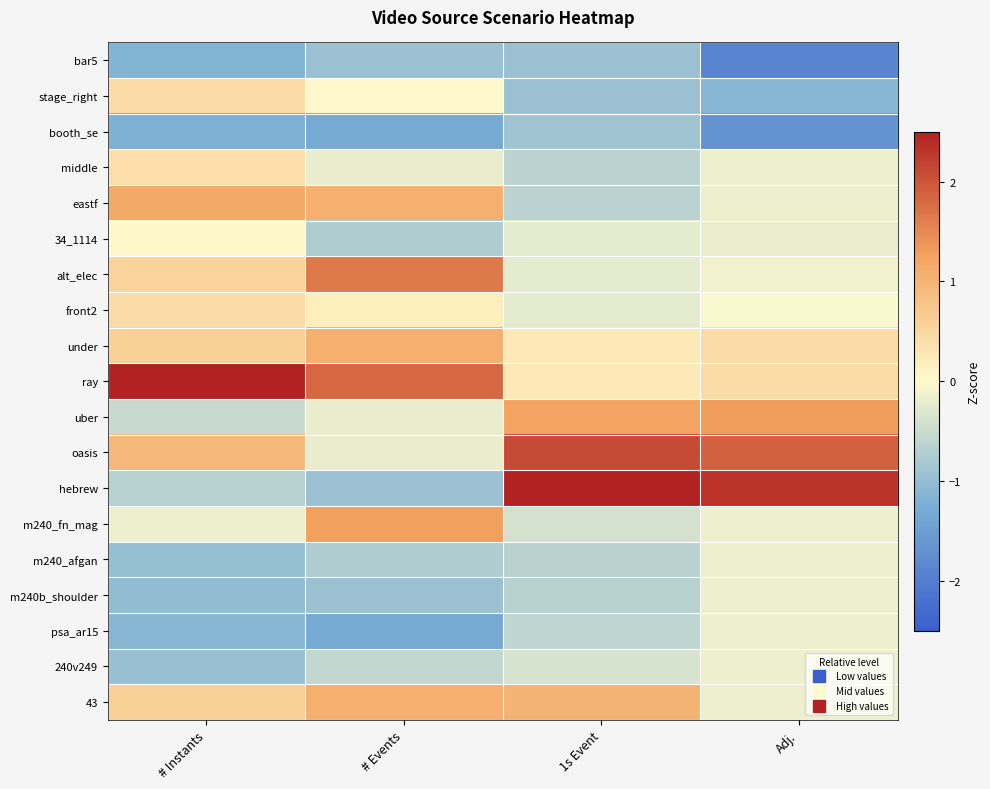

At how many categories does at least one series exceed 2?

3